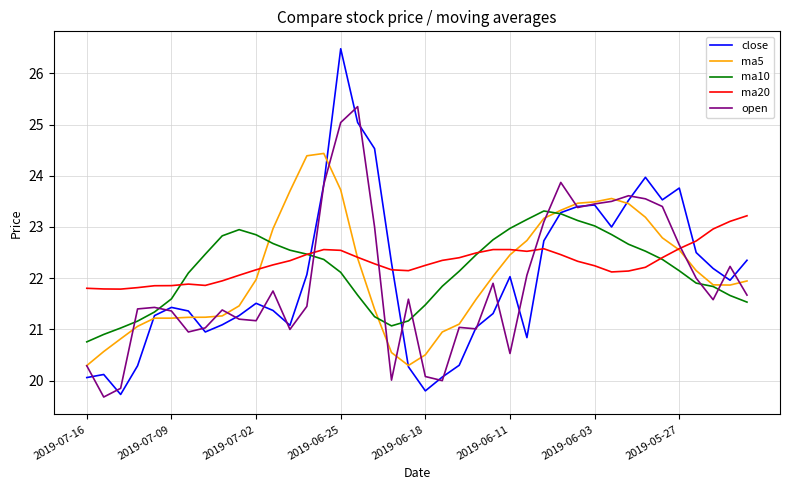

Rank the series by their maximum value, from highest to lowest.

close, open, ma5, ma10, ma20